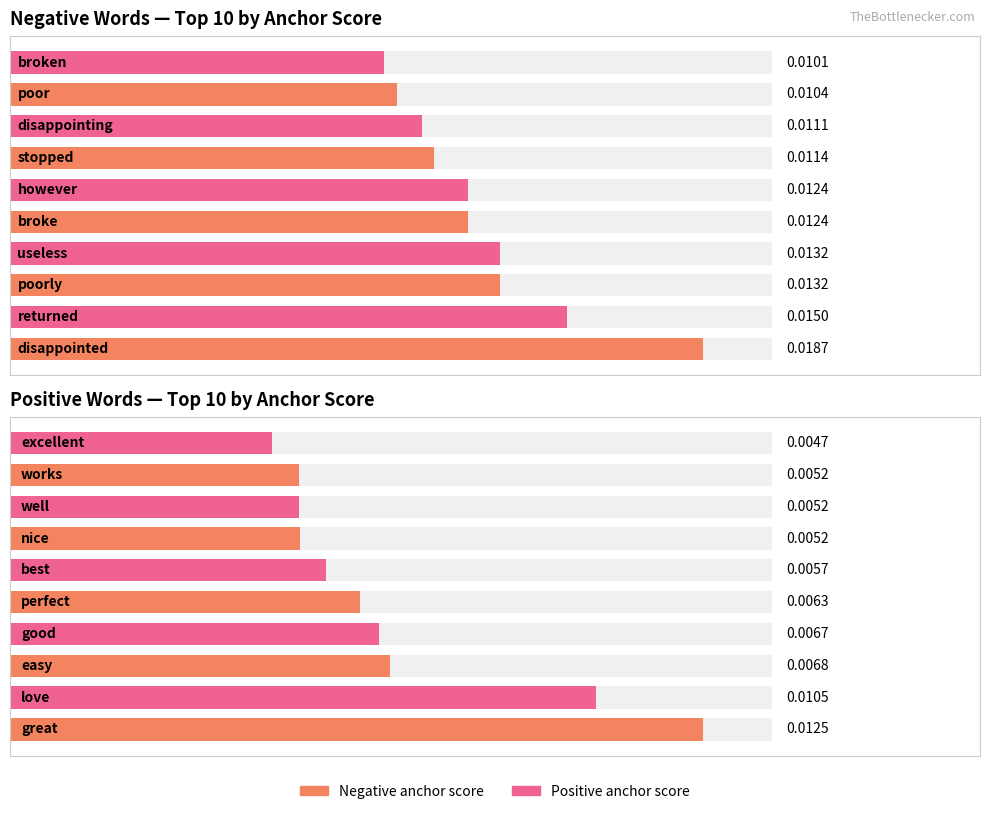

Which series has the widest spread of values?

Negative anchor score (even)